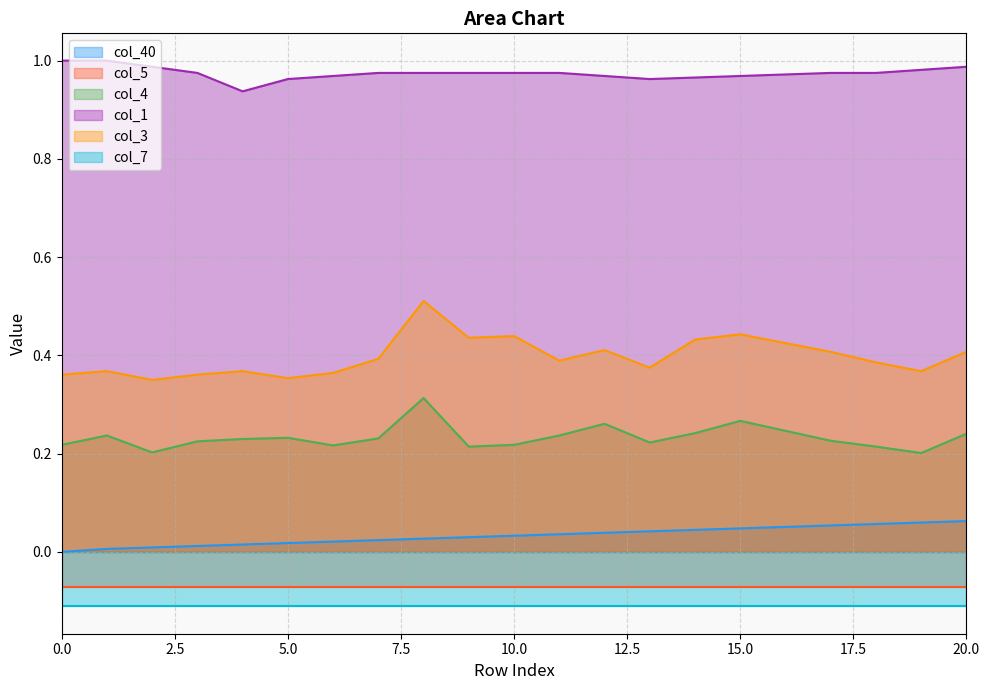

List the labels in order of col_40 value, largest first.

20, 19, 18, 17, 16, 15, 14, 13, 12, 11, 10, 9, 8, 7, 6, 5, 4, 3, 2, 1, 0